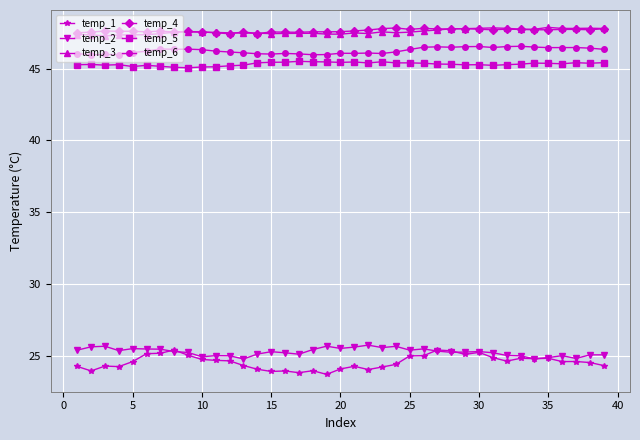

At how many categories does at least one series exceed 36?

39